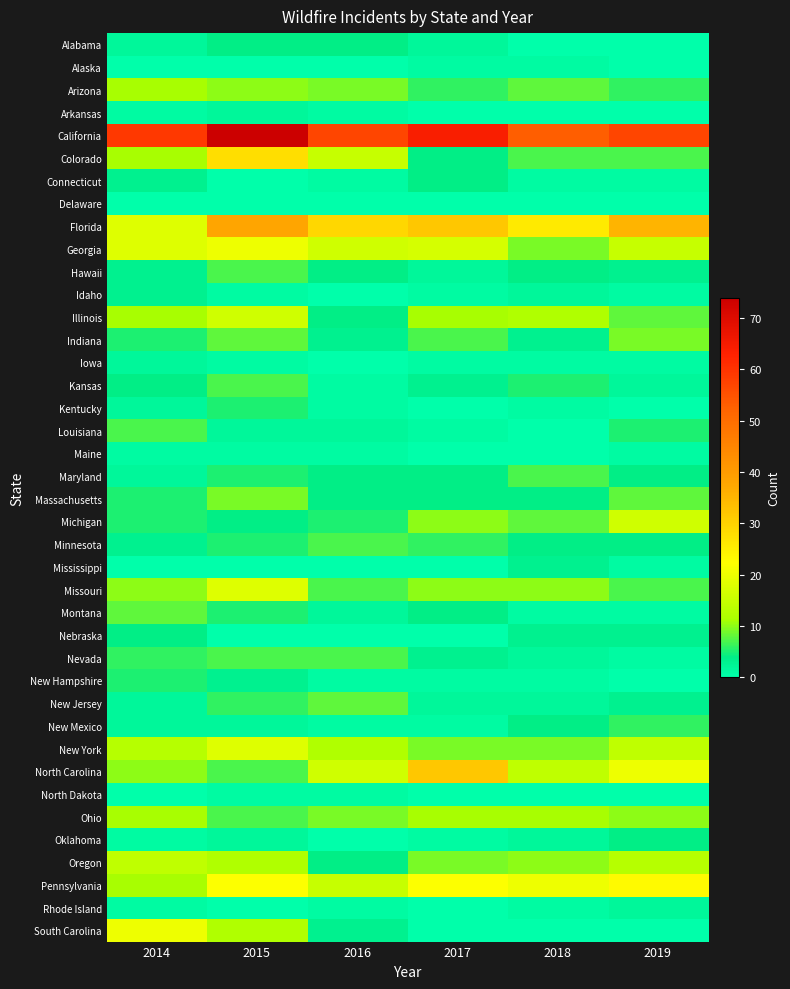

Which series has the largest total across all categories?

California